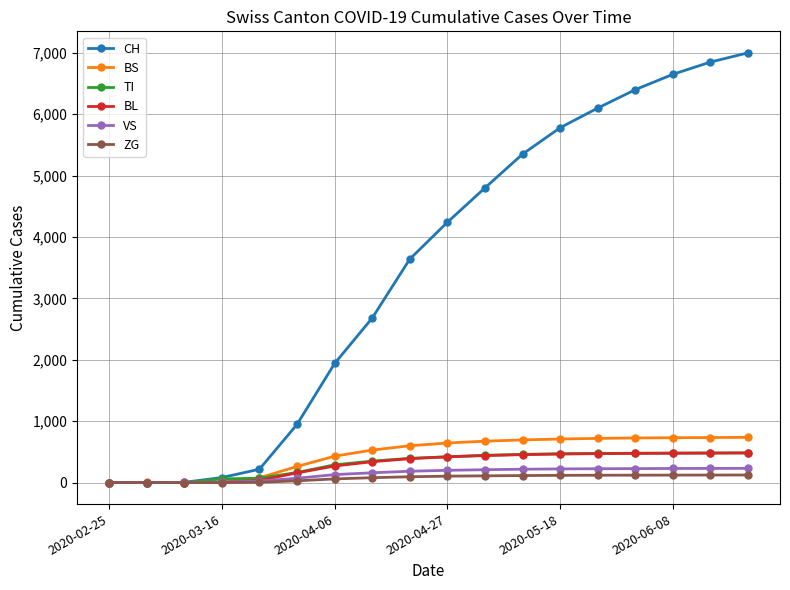

Which series has the largest range (max minus min)?

CH